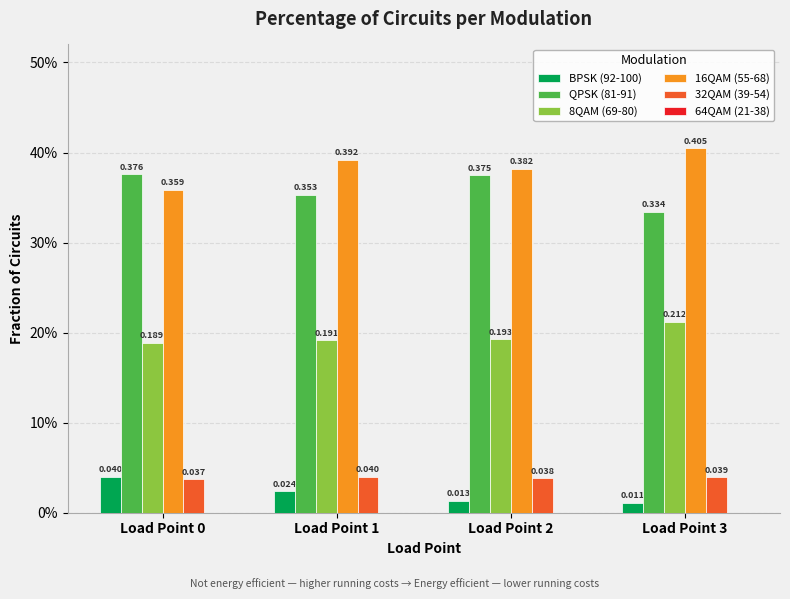

Reading left to right, list all the values displayed in this chart.

BPSK (92-100): 0.0	0.0	0.0	0.0
QPSK (81-91): 0.4	0.4	0.4	0.3
8QAM (69-80): 0.2	0.2	0.2	0.2
16QAM (55-68): 0.4	0.4	0.4	0.4
32QAM (39-54): 0.0	0.0	0.0	0.0
64QAM (21-38): 0.0	0.0	0.0	0.0